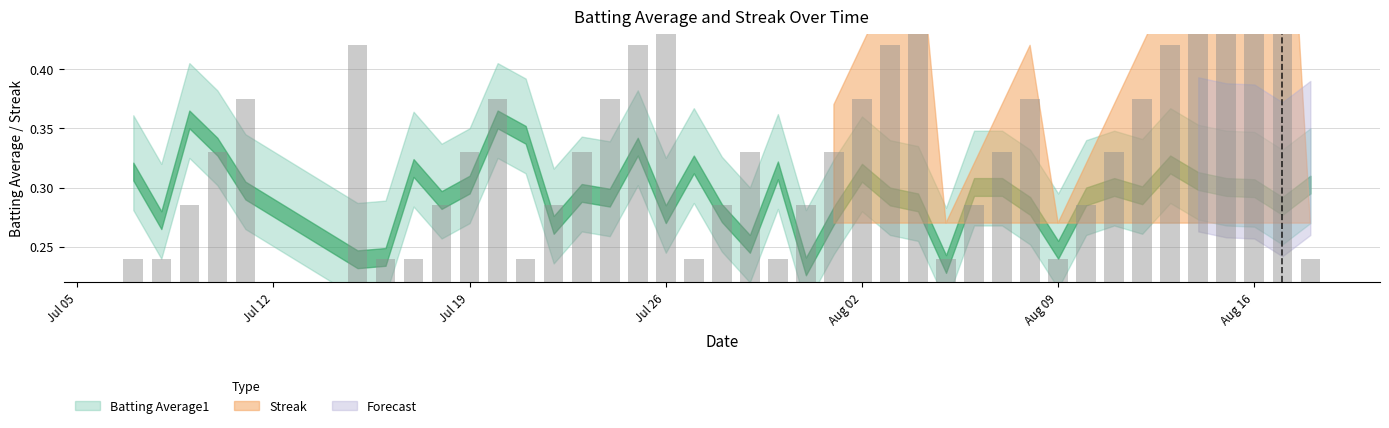

Rank the categories by value from highest to lowest.

2010-08-17, 2010-08-16, 2010-08-15, 2010-07-26, 2010-08-04, 2010-08-14, 2010-07-15, 2010-07-25, 2010-08-03, 2010-08-13, 2010-07-11, 2010-07-20, 2010-07-24, 2010-08-02, 2010-08-08, 2010-08-12, 2010-07-10, 2010-07-19, 2010-07-23, 2010-07-29, 2010-08-01, 2010-08-07, 2010-08-11, 2010-07-09, 2010-07-18, 2010-07-22, 2010-07-28, 2010-07-31, 2010-08-06, 2010-08-10, 2010-07-07, 2010-07-08, 2010-07-16, 2010-07-17, 2010-07-21, 2010-07-27, 2010-07-30, 2010-08-05, 2010-08-09, 2010-08-18